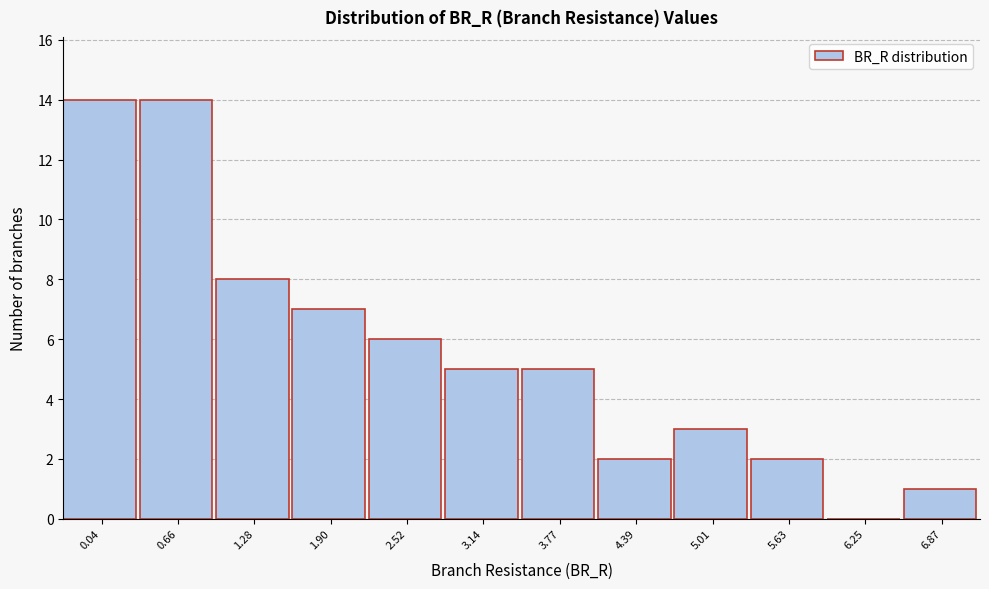

Reading right to left, transcribe all the data shown in this chart.

6.87=1	6.25=0	5.63=2	5.01=3	4.39=2	3.77=5	3.14=5	2.52=6	1.90=7	1.28=8	0.66=14	0.04=14